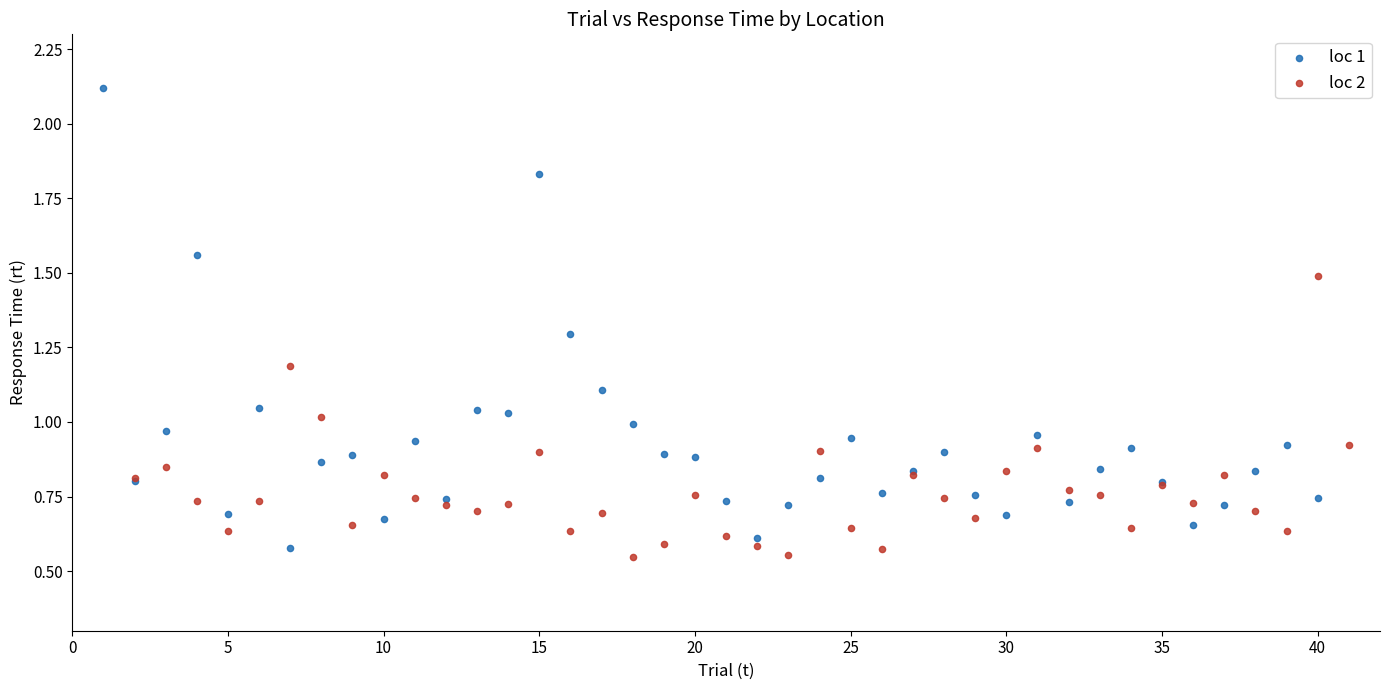

Which series reaches the maximum Y coordinate?

loc 1